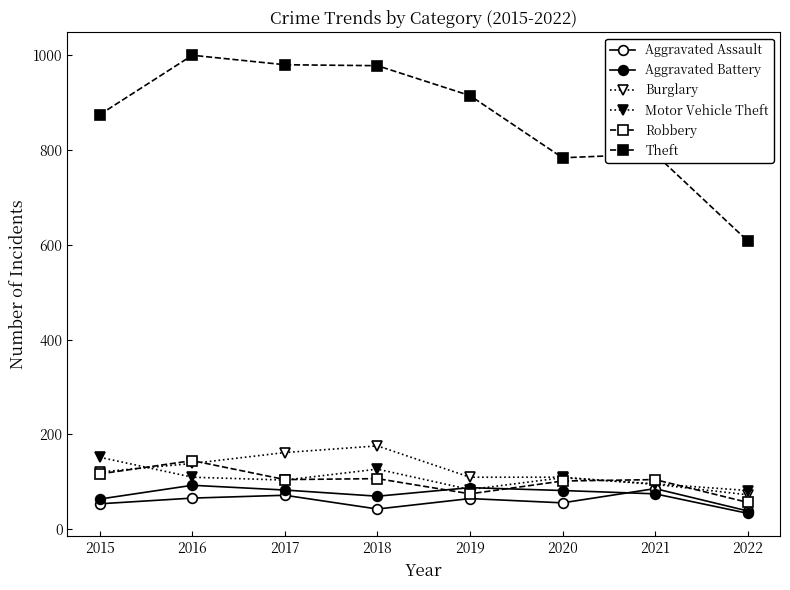

Between 2017 and 2016, which is larger?

2017